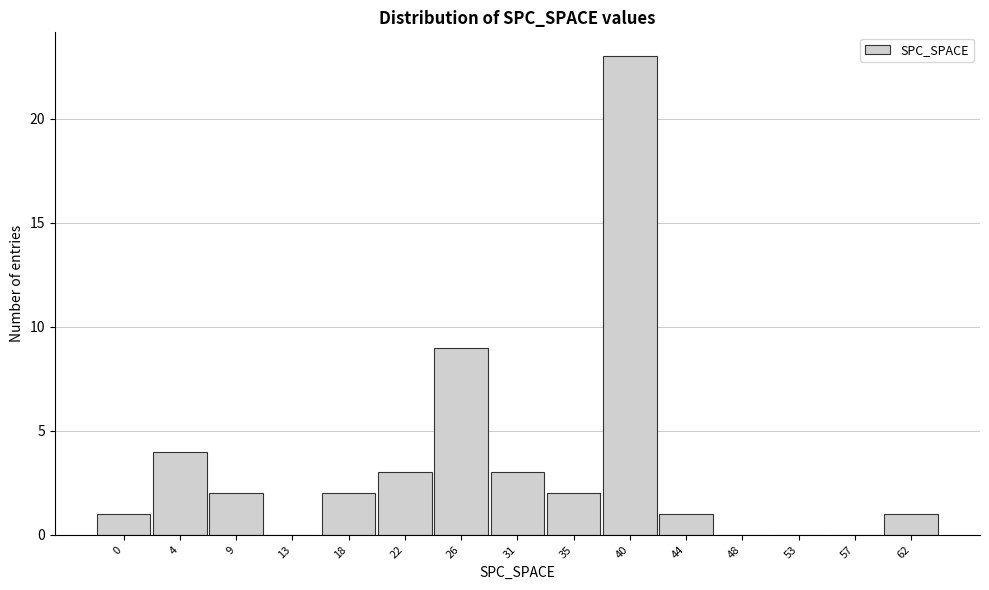

Reading left to right, transcribe all the data shown in this chart.

0=1	4=4	9=2	13=0	18=2	22=3	26=9	31=3	35=2	40=23	44=1	48=0	53=0	57=0	62=1